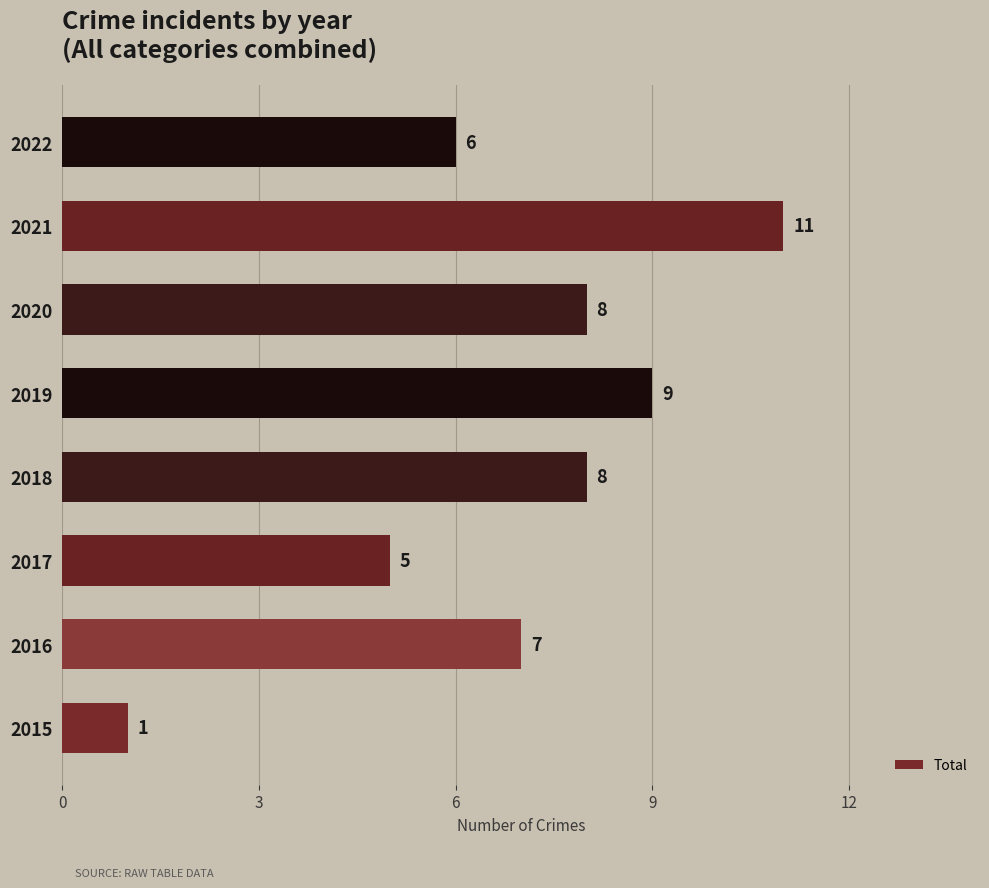

Are the bars grouped side by side (vs. stacked)?

No